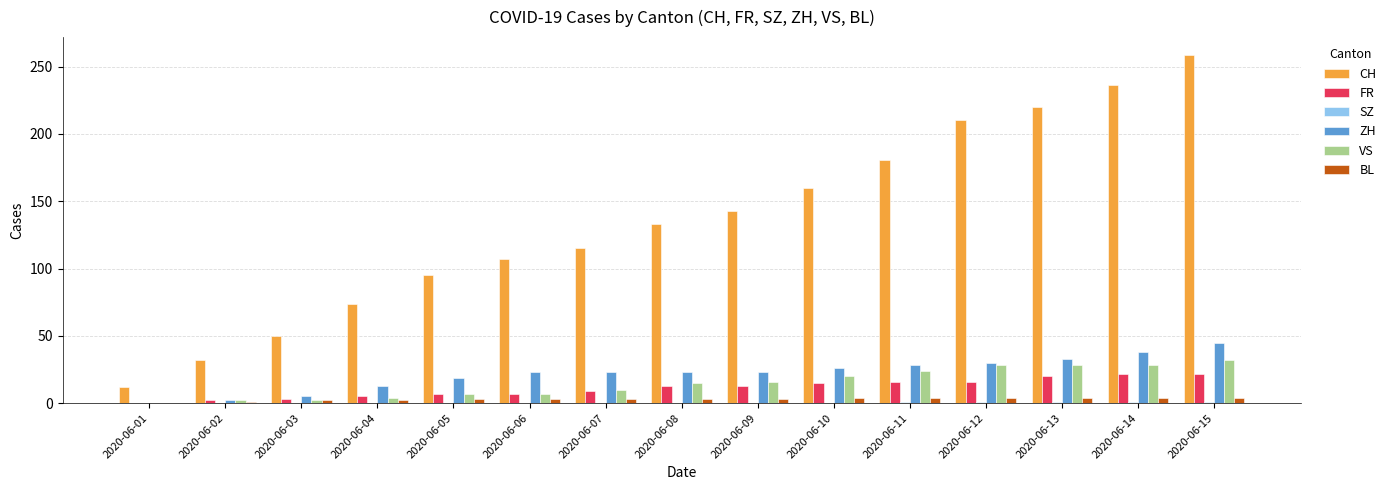

How many BL values are between 2 and 4?

13